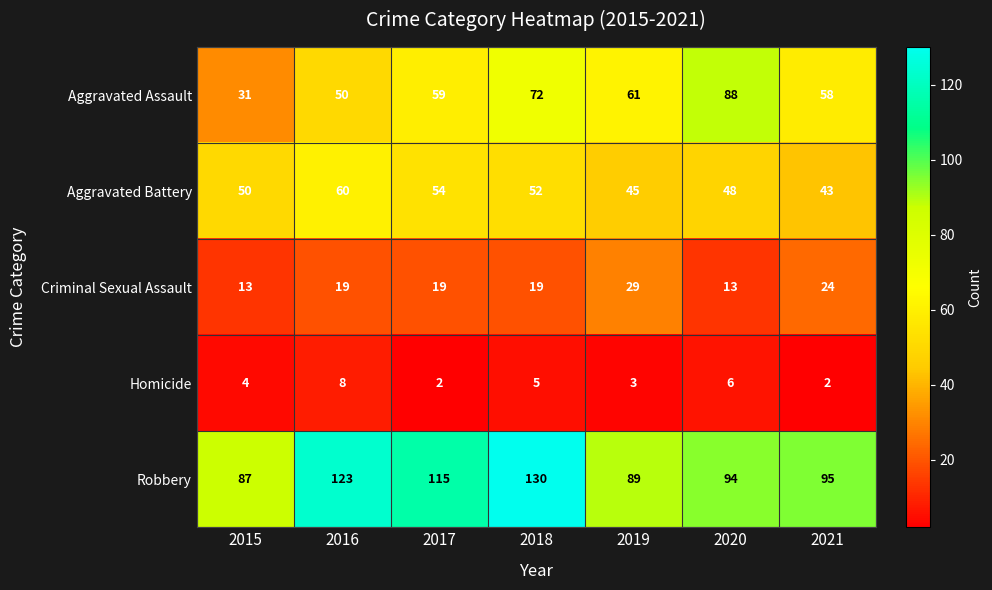

Which series has the largest range (max minus min)?

Aggravated Assault